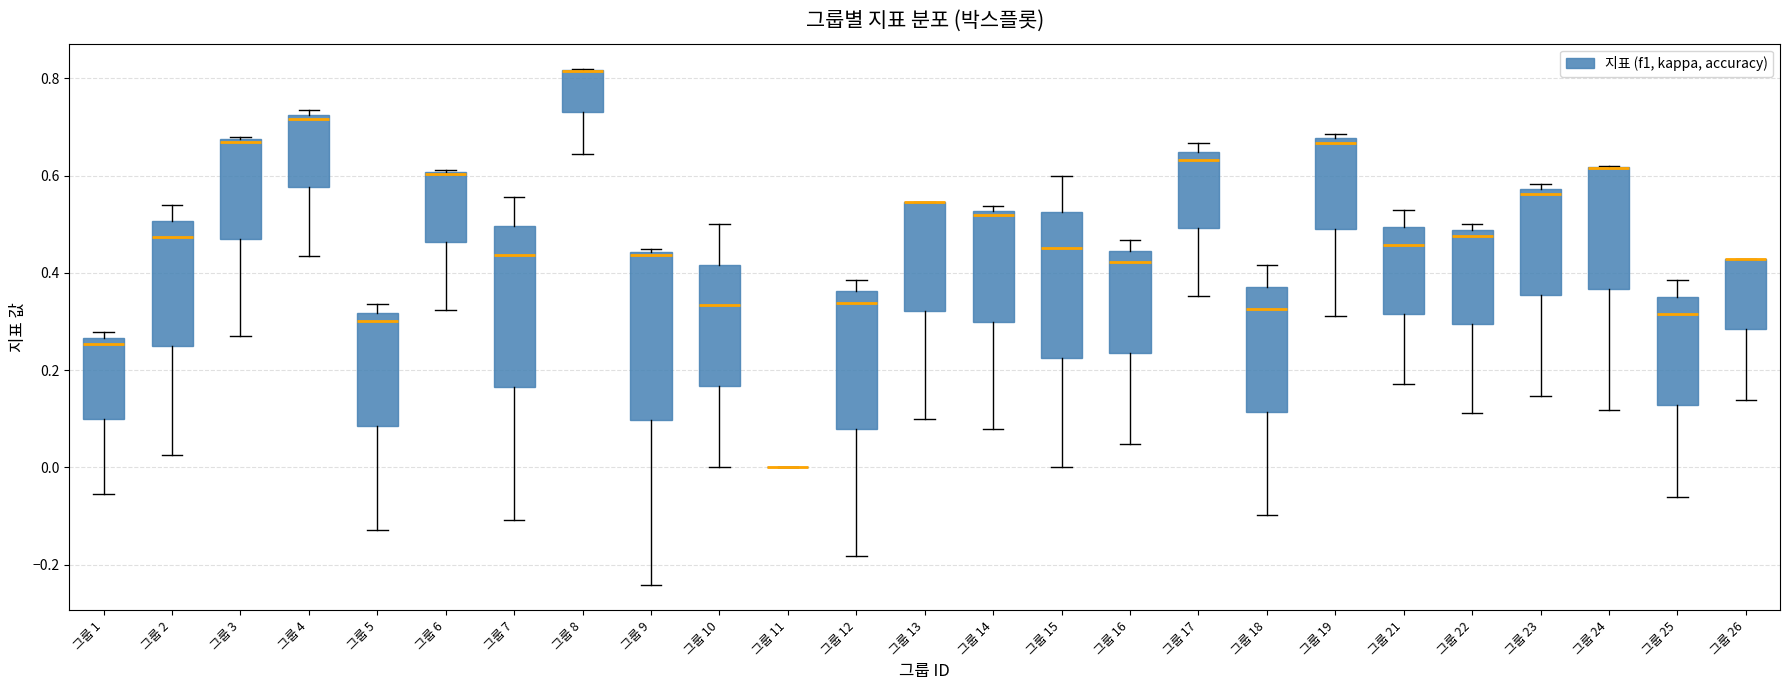

Where is the upper edge of the box for 그룹 5 on the y-axis? The values are not printed on the chart, so give them approximately, as read against the axis.

0.32